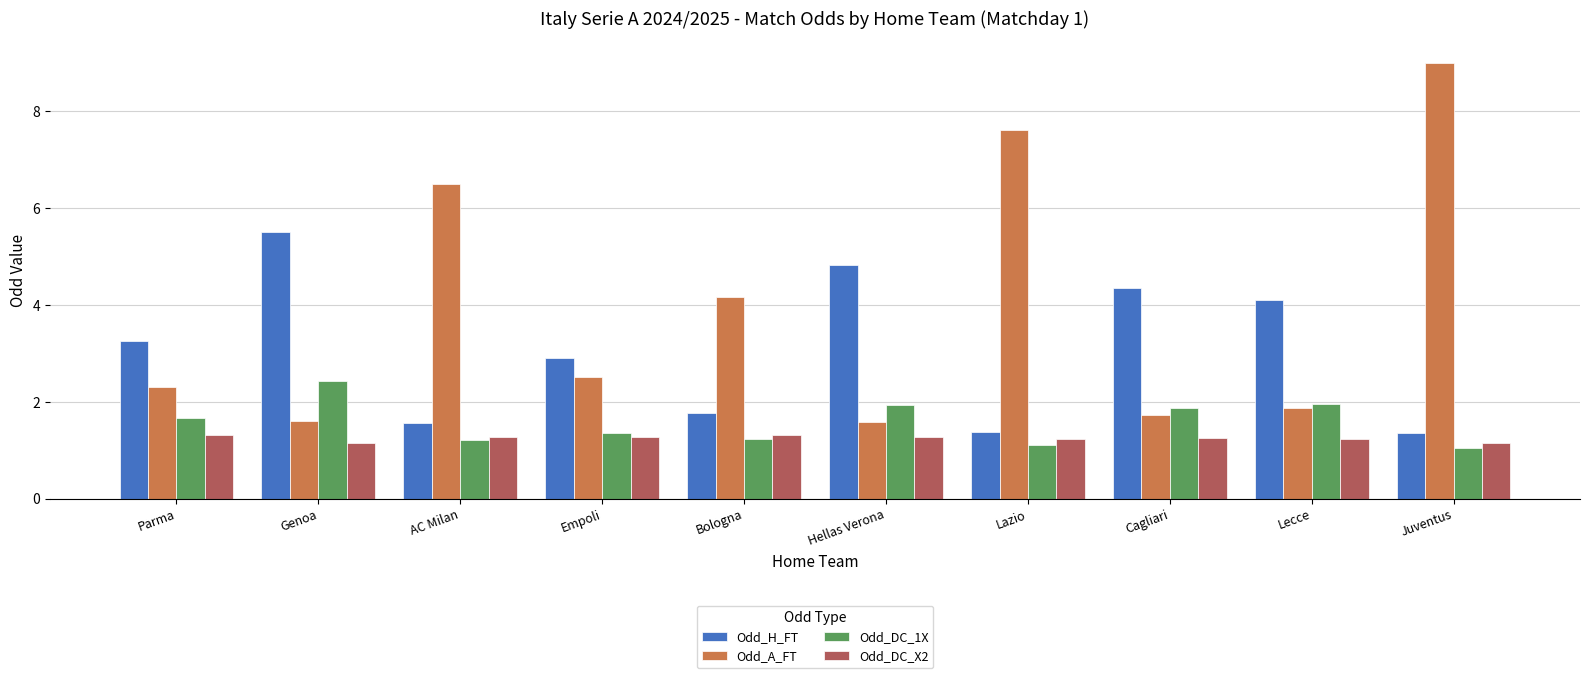

At Bologna, list the series in order from smallest to largest.

Odd_DC_1X, Odd_DC_X2, Odd_H_FT, Odd_A_FT